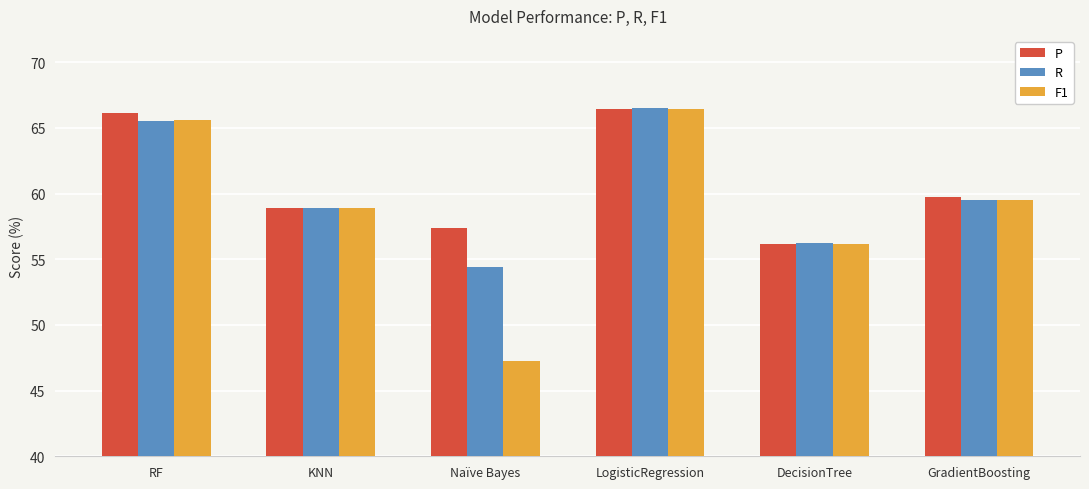

What are all the series names shown in the legend?

P, R, F1